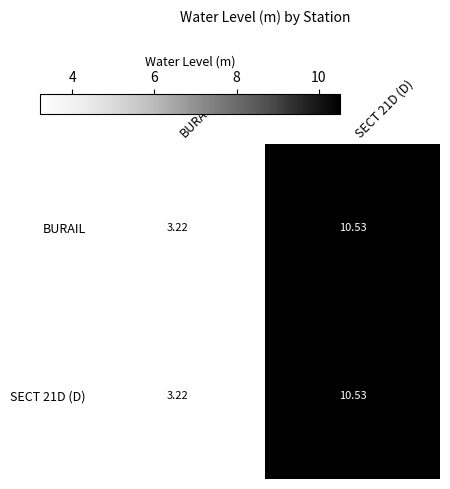

Where is BURAIL nearest to the value 6?

BURAIL